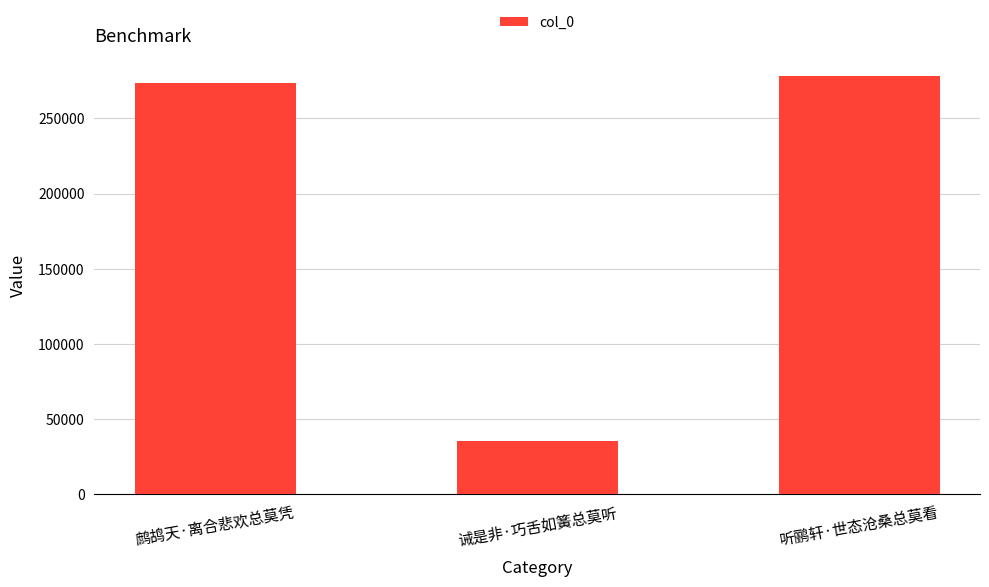

How many series are shown in this chart?

1